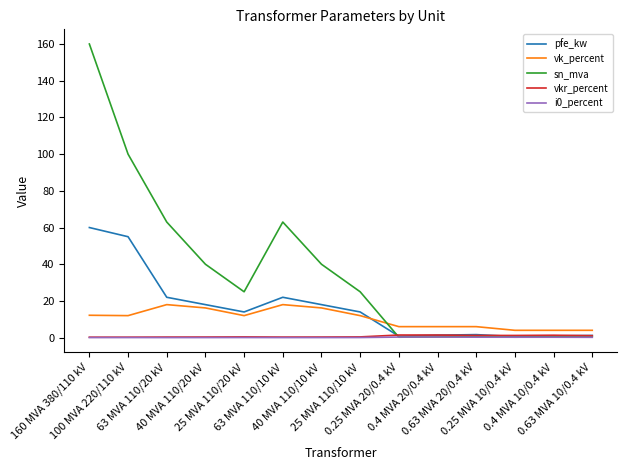

Which series has the largest range (max minus min)?

sn_mva